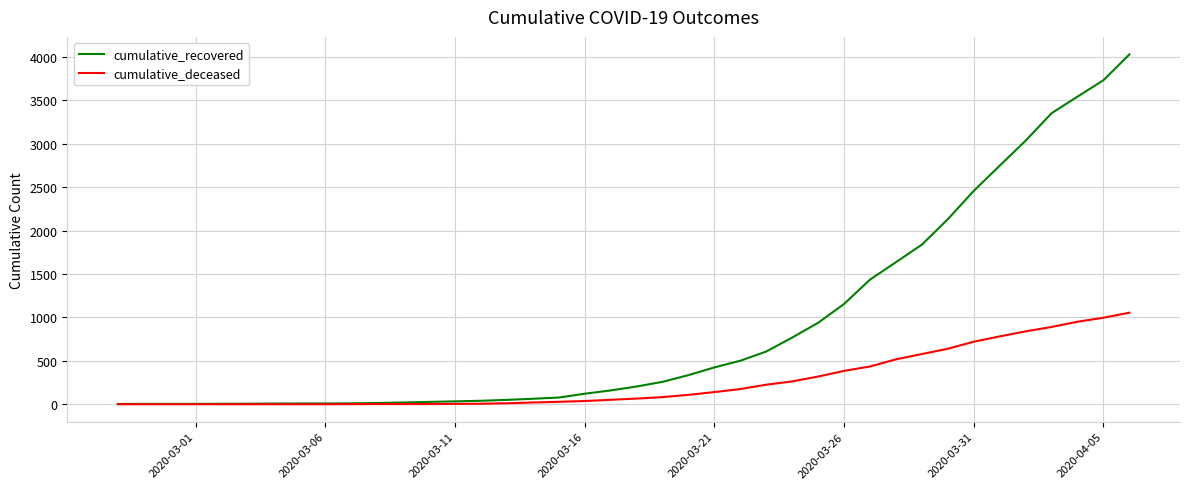

What are all the series names shown in the legend?

cumulative_recovered, cumulative_deceased